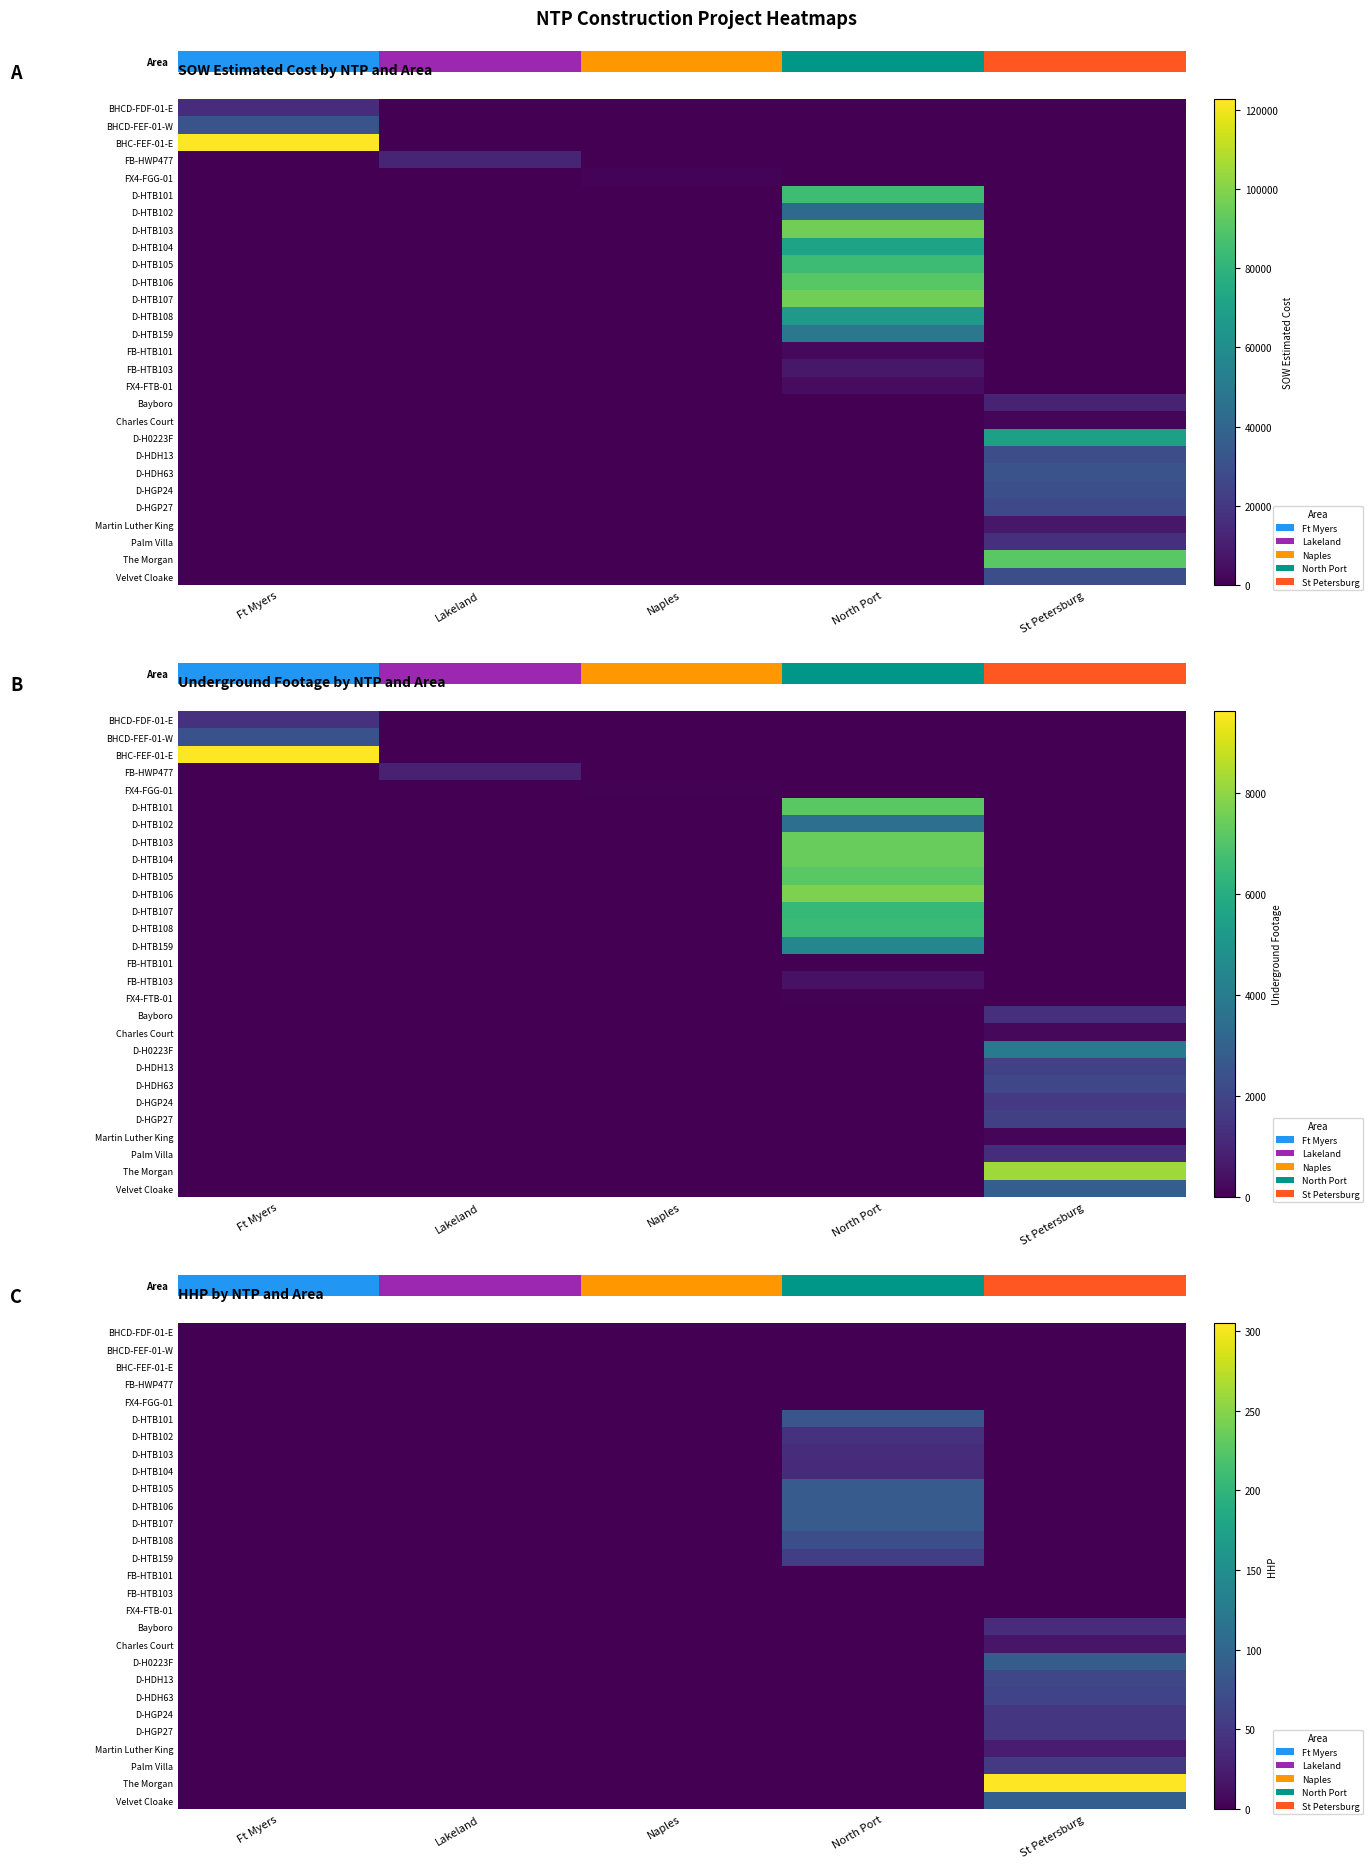

Which category has the lowest value in the D-HTB102 series?

Ft Myers